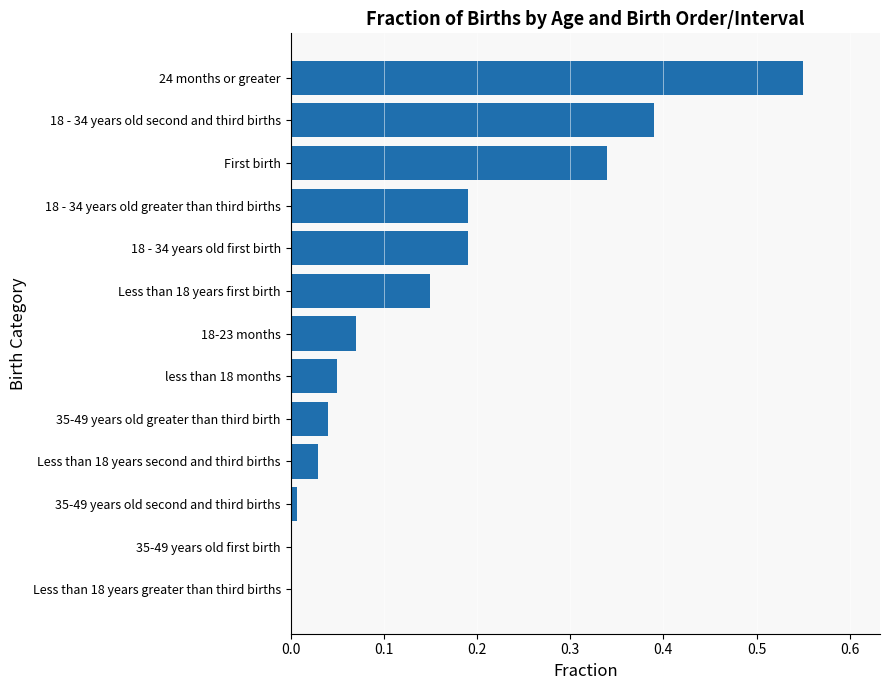

Which label corresponds to the largest value in the chart?

24 months or greater